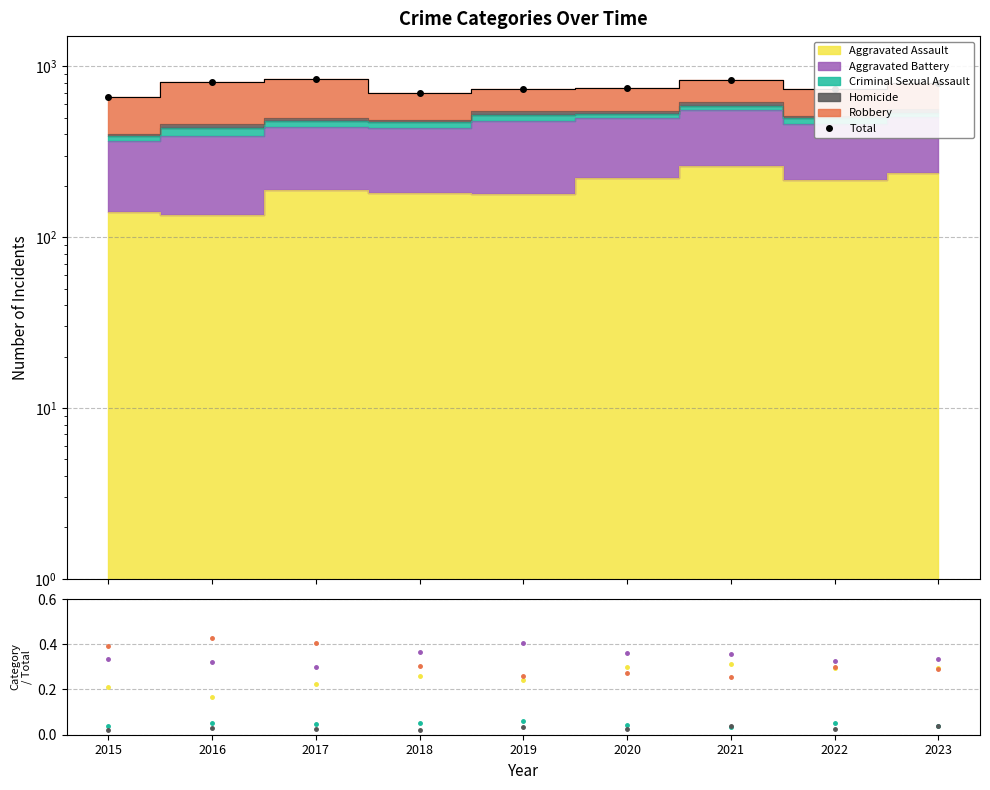

Between 2020 and 2017, which is larger?

2017